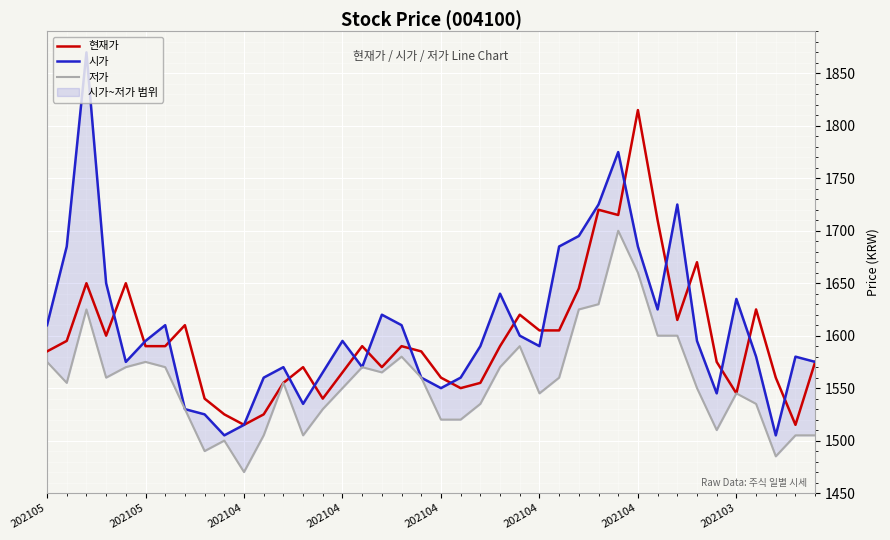

Which series changed the most between 25 and 26?

시가